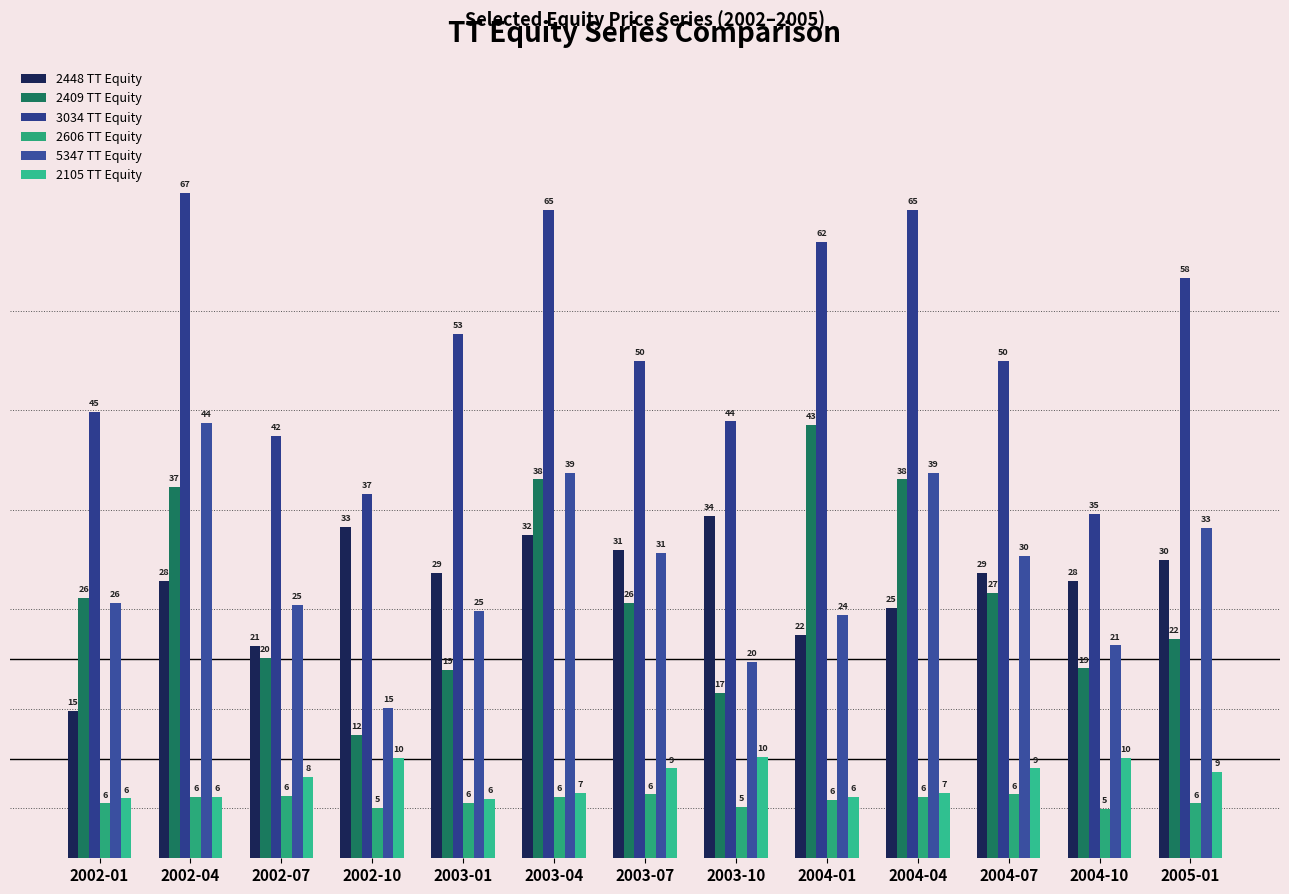

What is the average value of the 3034 TT Equity series?

51.7